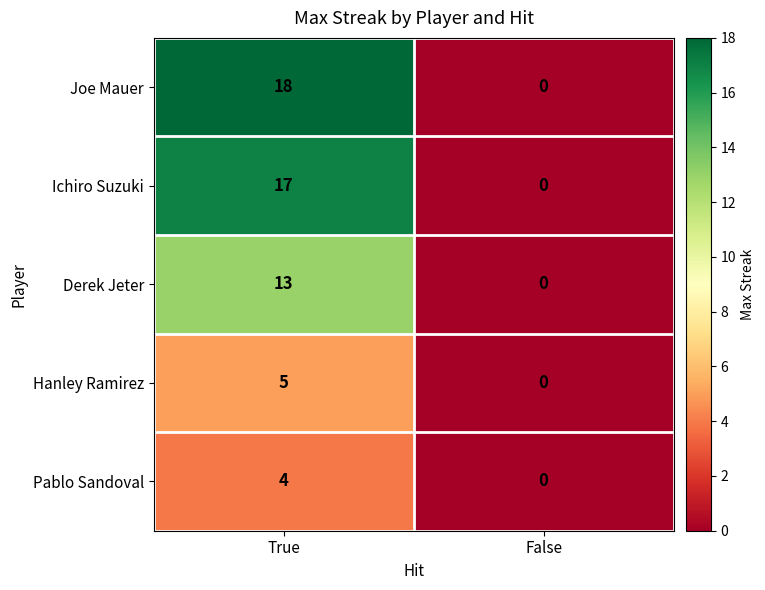

What is the average value of the Joe Mauer series?

9